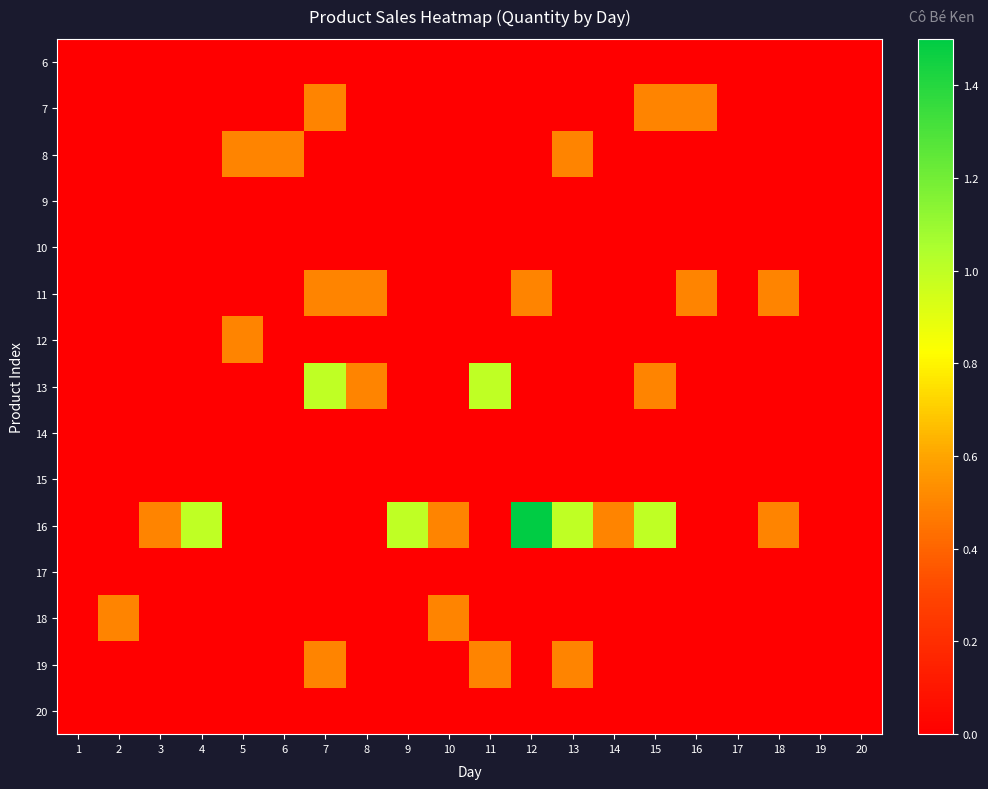

Reading left to right, list all the values displayed in this chart.

6: 1=0.0	2=0.0	3=0.0	4=0.0	5=0.0	6=0.0	7=0.0	8=0.0	9=0.0	10=0.0	11=0.0	12=0.0	13=0.0	14=0.0	15=0.0	16=0.0	17=0.0	18=0.0	19=0.0	20=0.0
7: 1=0.0	2=0.0	3=0.0	4=0.0	5=0.0	6=0.0	7=0.5	8=0.0	9=0.0	10=0.0	11=0.0	12=0.0	13=0.0	14=0.0	15=0.5	16=0.5	17=0.0	18=0.0	19=0.0	20=0.0
8: 1=0.0	2=0.0	3=0.0	4=0.0	5=0.5	6=0.5	7=0.0	8=0.0	9=0.0	10=0.0	11=0.0	12=0.0	13=0.5	14=0.0	15=0.0	16=0.0	17=0.0	18=0.0	19=0.0	20=0.0
9: 1=0.0	2=0.0	3=0.0	4=0.0	5=0.0	6=0.0	7=0.0	8=0.0	9=0.0	10=0.0	11=0.0	12=0.0	13=0.0	14=0.0	15=0.0	16=0.0	17=0.0	18=0.0	19=0.0	20=0.0
10: 1=0.0	2=0.0	3=0.0	4=0.0	5=0.0	6=0.0	7=0.0	8=0.0	9=0.0	10=0.0	11=0.0	12=0.0	13=0.0	14=0.0	15=0.0	16=0.0	17=0.0	18=0.0	19=0.0	20=0.0
11: 1=0.0	2=0.0	3=0.0	4=0.0	5=0.0	6=0.0	7=0.5	8=0.5	9=0.0	10=0.0	11=0.0	12=0.5	13=0.0	14=0.0	15=0.0	16=0.5	17=0.0	18=0.5	19=0.0	20=0.0
12: 1=0.0	2=0.0	3=0.0	4=0.0	5=0.5	6=0.0	7=0.0	8=0.0	9=0.0	10=0.0	11=0.0	12=0.0	13=0.0	14=0.0	15=0.0	16=0.0	17=0.0	18=0.0	19=0.0	20=0.0
13: 1=0.0	2=0.0	3=0.0	4=0.0	5=0.0	6=0.0	7=1.0	8=0.5	9=0.0	10=0.0	11=1.0	12=0.0	13=0.0	14=0.0	15=0.5	16=0.0	17=0.0	18=0.0	19=0.0	20=0.0
14: 1=0.0	2=0.0	3=0.0	4=0.0	5=0.0	6=0.0	7=0.0	8=0.0	9=0.0	10=0.0	11=0.0	12=0.0	13=0.0	14=0.0	15=0.0	16=0.0	17=0.0	18=0.0	19=0.0	20=0.0
15: 1=0.0	2=0.0	3=0.0	4=0.0	5=0.0	6=0.0	7=0.0	8=0.0	9=0.0	10=0.0	11=0.0	12=0.0	13=0.0	14=0.0	15=0.0	16=0.0	17=0.0	18=0.0	19=0.0	20=0.0
16: 1=0.0	2=0.0	3=0.5	4=1.0	5=0.0	6=0.0	7=0.0	8=0.0	9=1.0	10=0.5	11=0.0	12=1.5	13=1.0	14=0.5	15=1.0	16=0.0	17=0.0	18=0.5	19=0.0	20=0.0
17: 1=0.0	2=0.0	3=0.0	4=0.0	5=0.0	6=0.0	7=0.0	8=0.0	9=0.0	10=0.0	11=0.0	12=0.0	13=0.0	14=0.0	15=0.0	16=0.0	17=0.0	18=0.0	19=0.0	20=0.0
18: 1=0.0	2=0.5	3=0.0	4=0.0	5=0.0	6=0.0	7=0.0	8=0.0	9=0.0	10=0.5	11=0.0	12=0.0	13=0.0	14=0.0	15=0.0	16=0.0	17=0.0	18=0.0	19=0.0	20=0.0
19: 1=0.0	2=0.0	3=0.0	4=0.0	5=0.0	6=0.0	7=0.5	8=0.0	9=0.0	10=0.0	11=0.5	12=0.0	13=0.5	14=0.0	15=0.0	16=0.0	17=0.0	18=0.0	19=0.0	20=0.0
20: 1=0.0	2=0.0	3=0.0	4=0.0	5=0.0	6=0.0	7=0.0	8=0.0	9=0.0	10=0.0	11=0.0	12=0.0	13=0.0	14=0.0	15=0.0	16=0.0	17=0.0	18=0.0	19=0.0	20=0.0